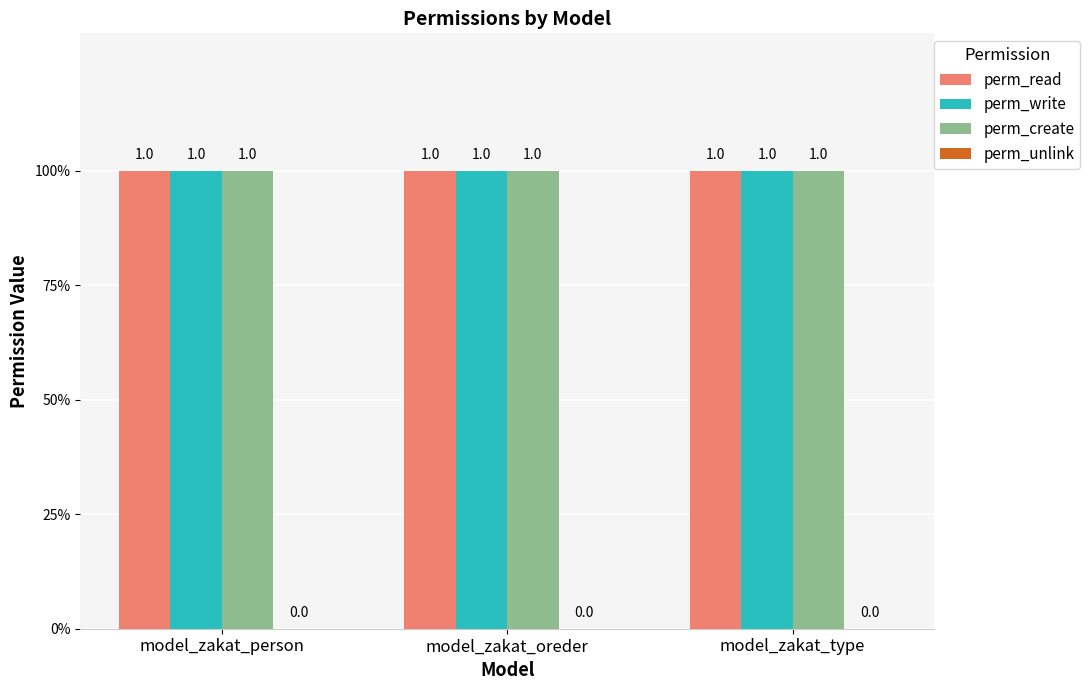

How many bars are there in each group?

4